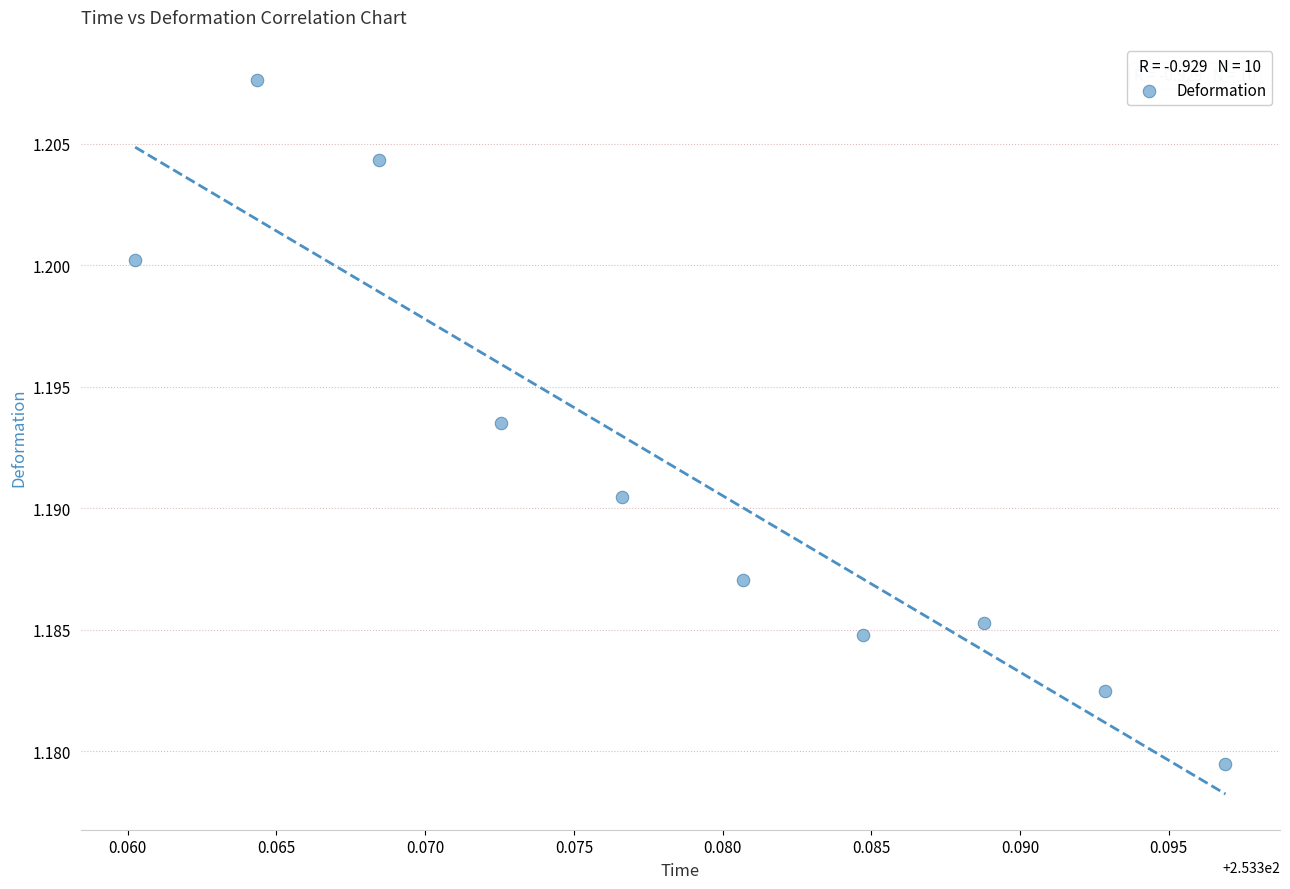

What is the average X value?

253.4